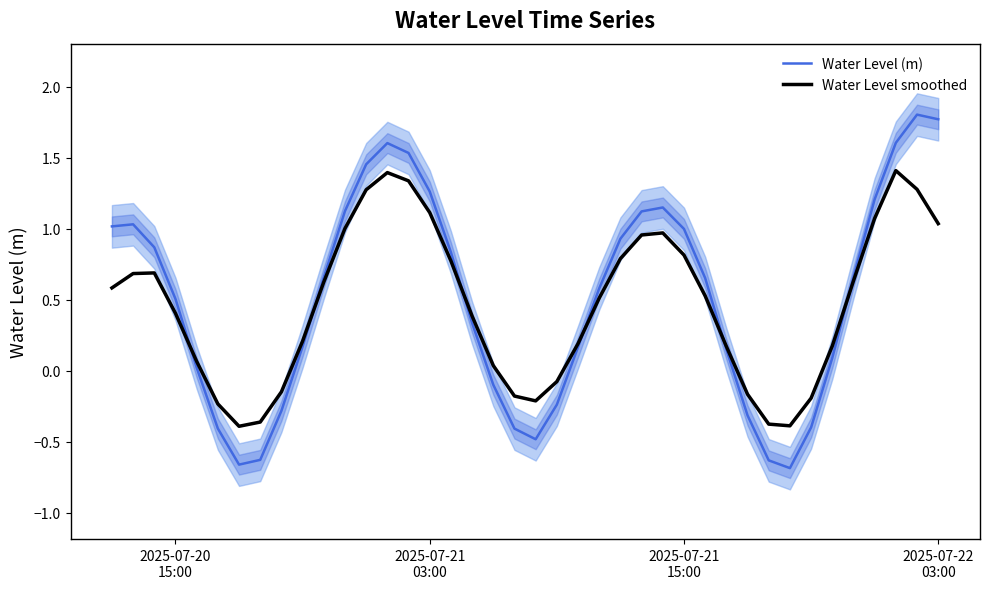

List the series in order of their peak value, lowest first.

Water Level smoothed, Water Level (m)